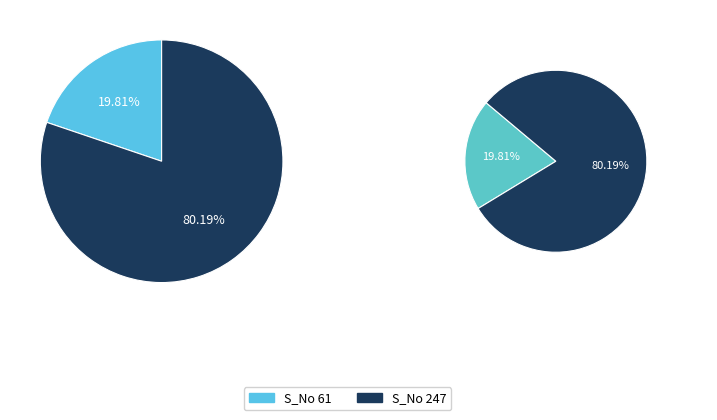

Rank the categories by value from lowest to highest.

61, 247